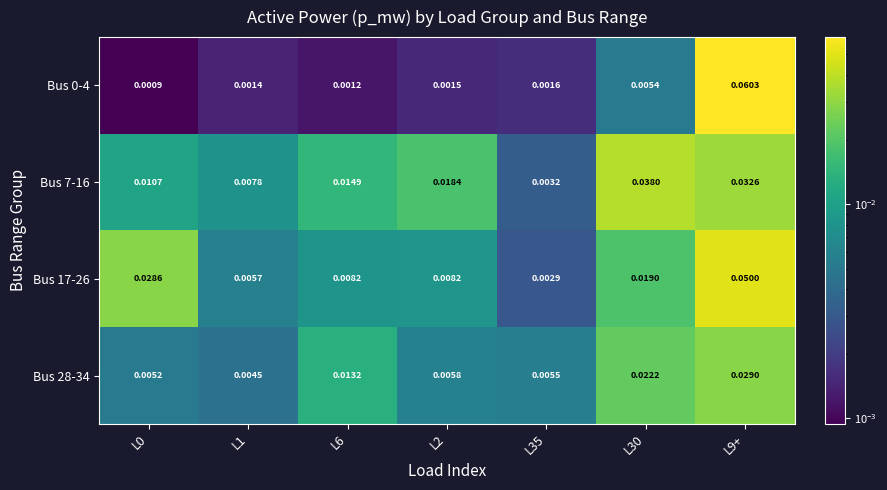

At which category is the sum across all series the highest?

L9+